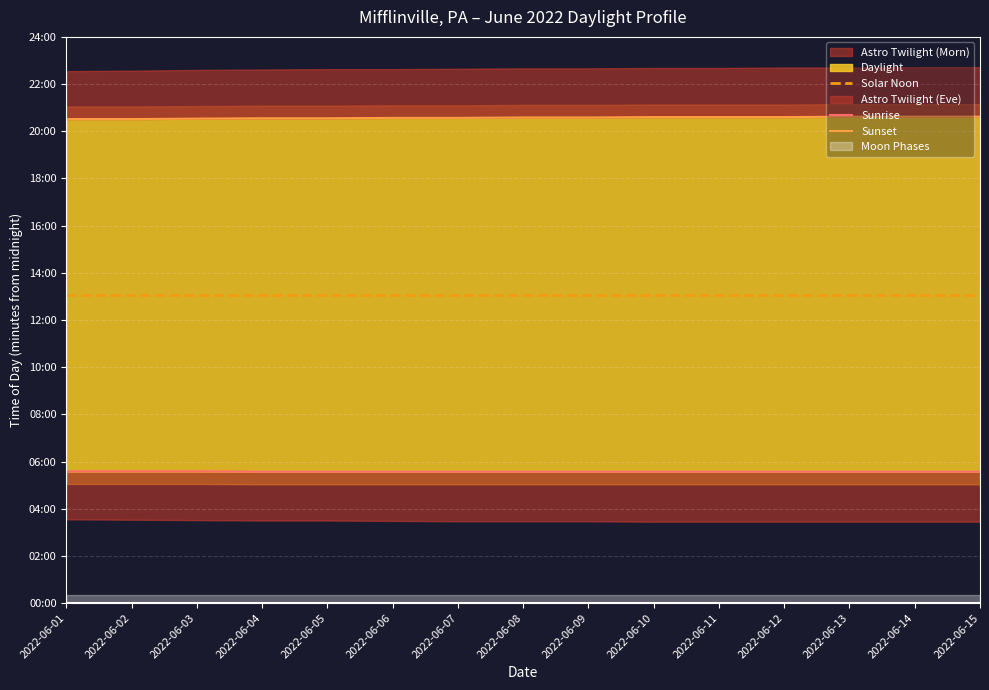

True or false: Sunrise and Sunset intersect in this chart.

False